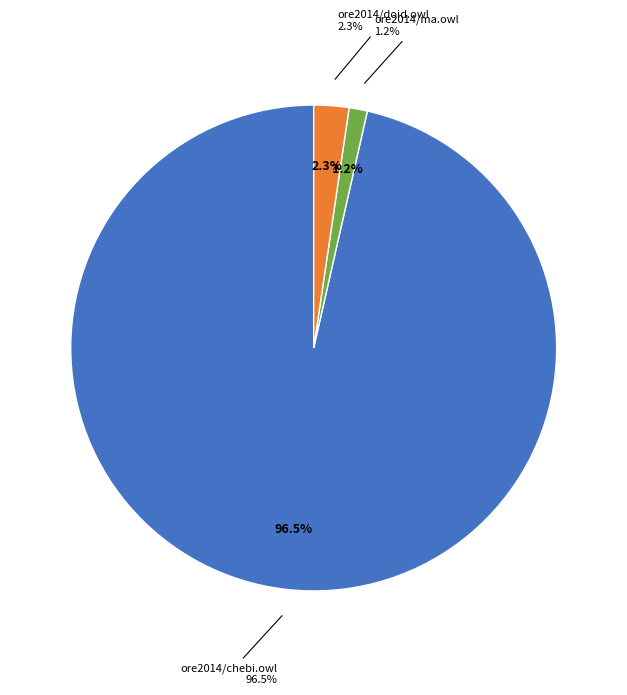

Is there any slice that represents more than half of the pie?

Yes